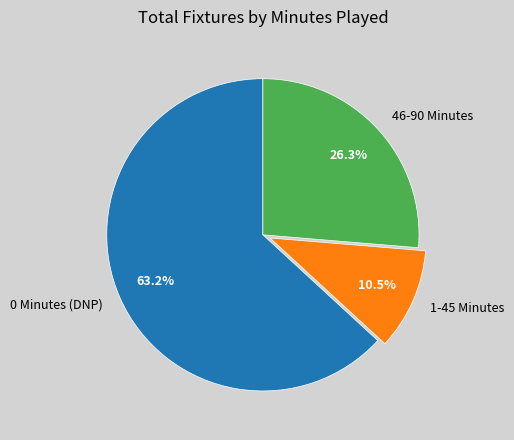

Does any single category account for the majority?

Yes